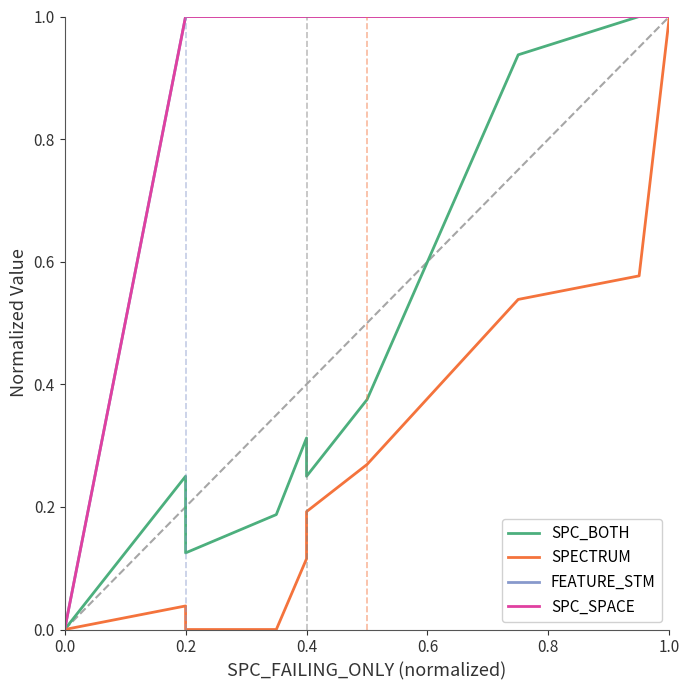

At how many categories does at least one series exceed 0?

9